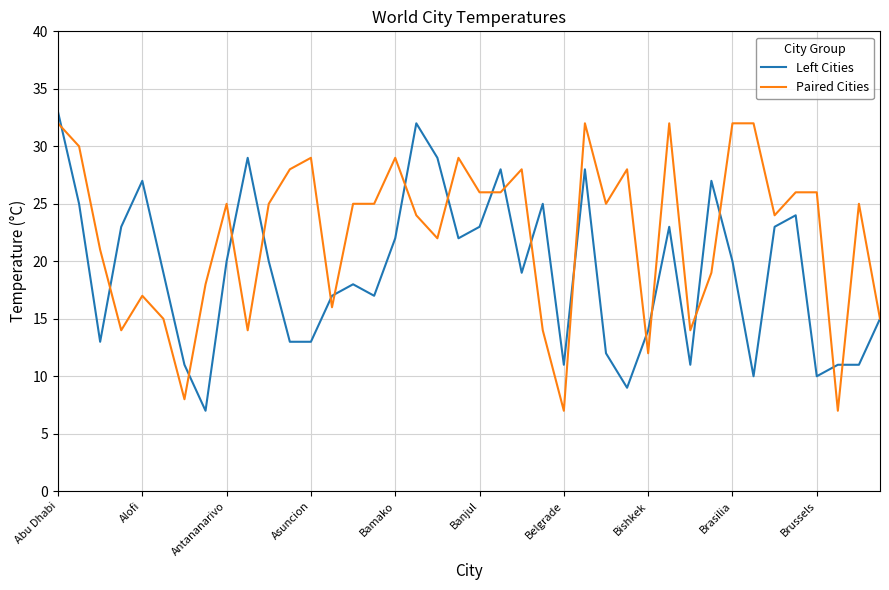

Which series has the largest total across all categories?

Paired Cities